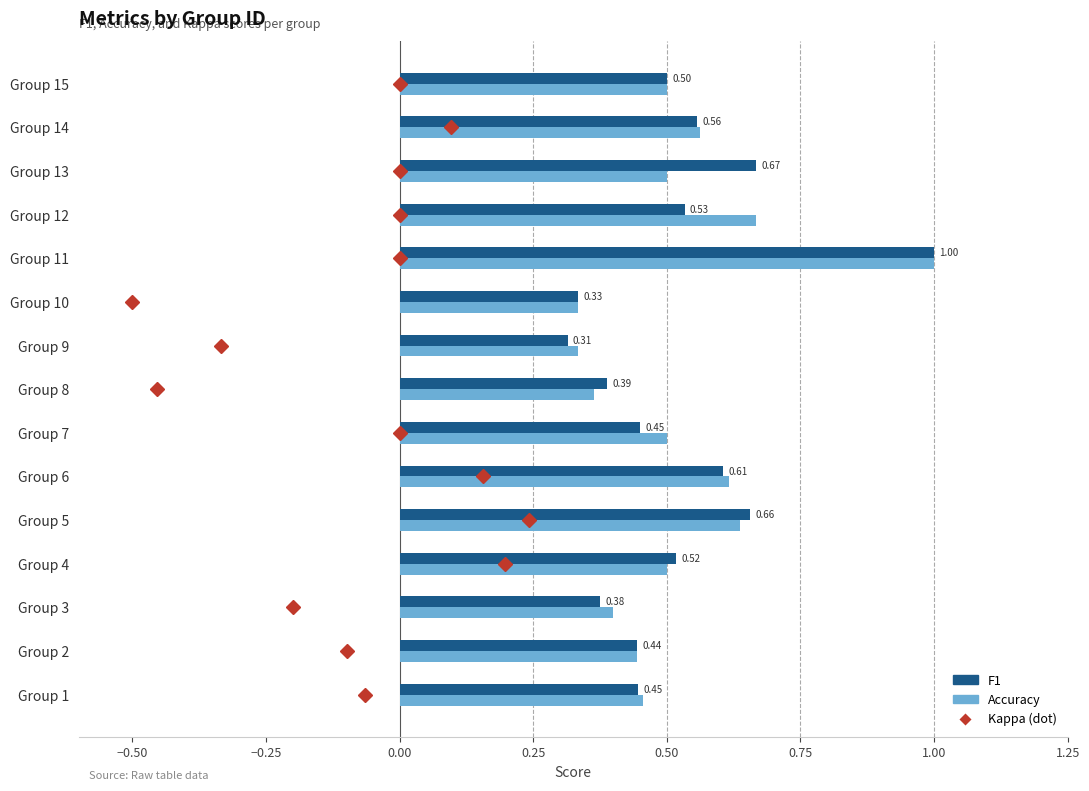

At which category is the sum across all series the highest?

Group 11